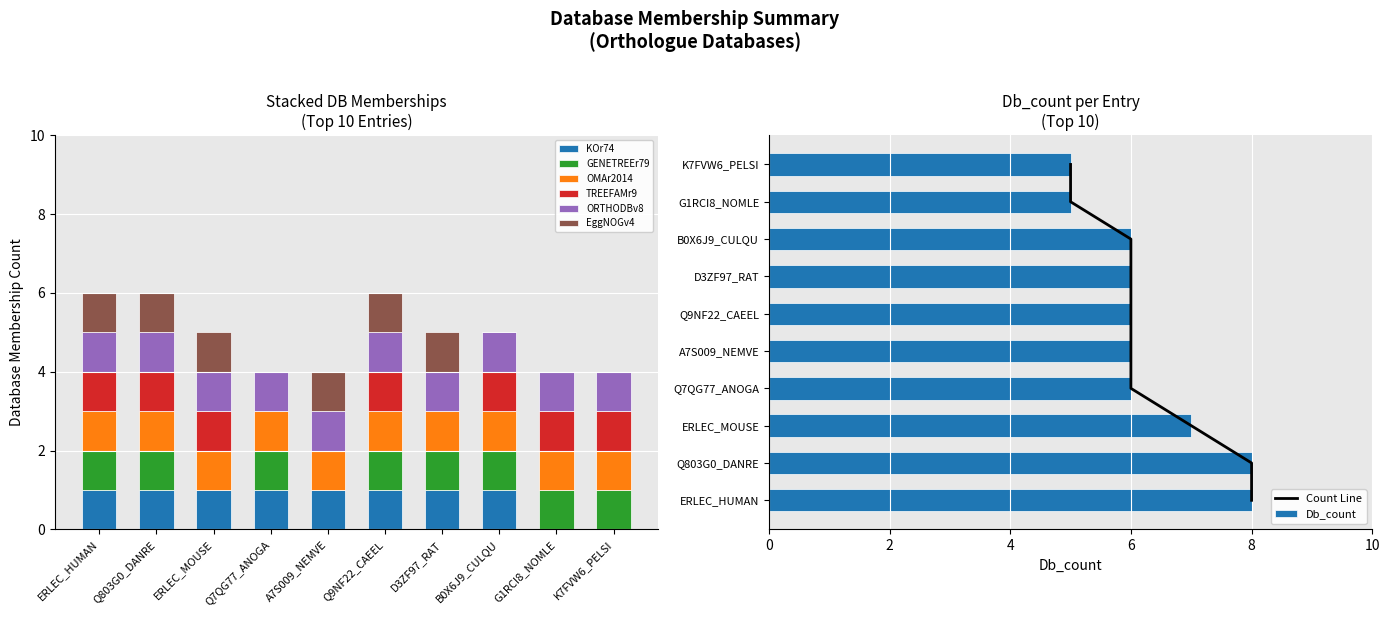

What is the sum of all KOr74 values?

8